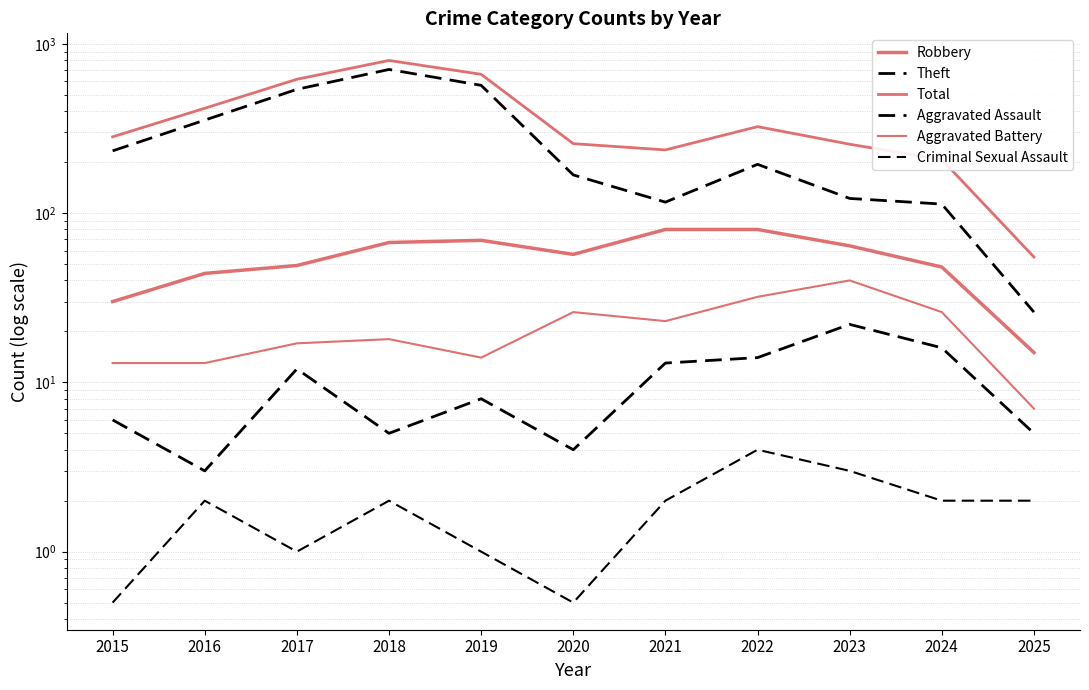

True or false: Aggravated Battery and Aggravated Assault cross at least once.

False